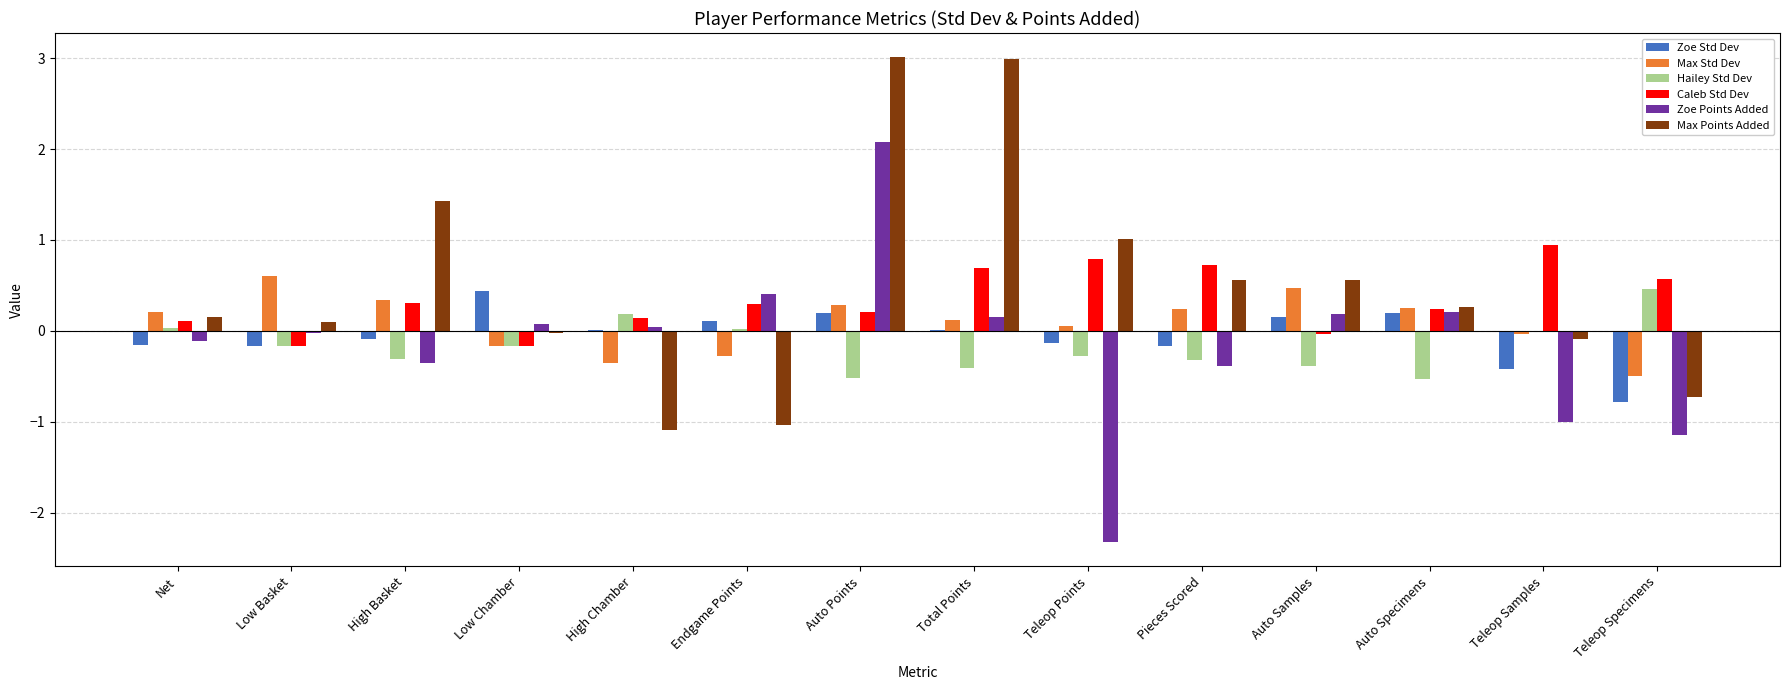

Is it true that Max Points Added equals 0.6 at Pieces Scored?

True